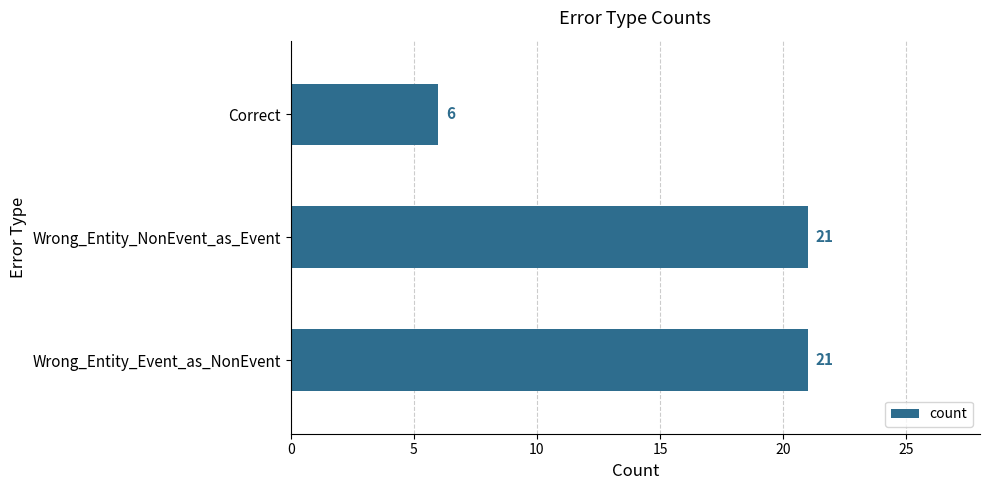

The chart shows a value of 21 at Wrong_Entity_NonEvent_as_Event. True or false?

True